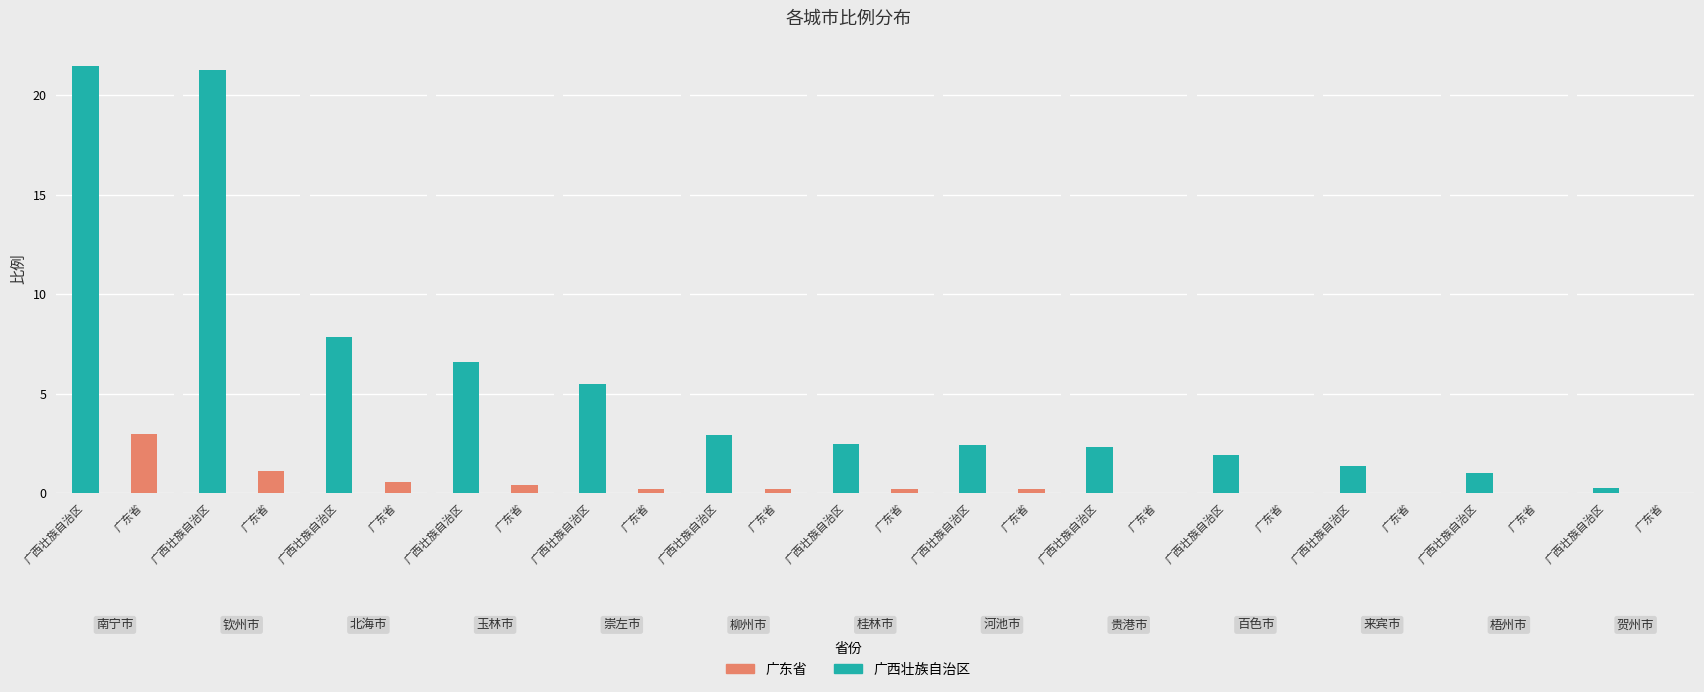

What are all the series names shown in the legend?

广西壮族自治区, 广东省